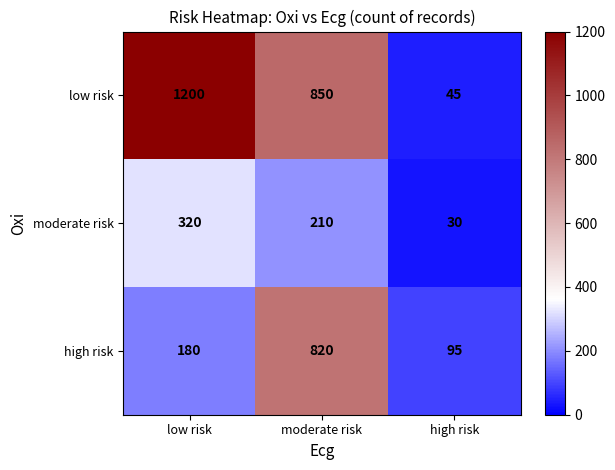

The high risk series shows 820 at moderate risk. True or false?

True